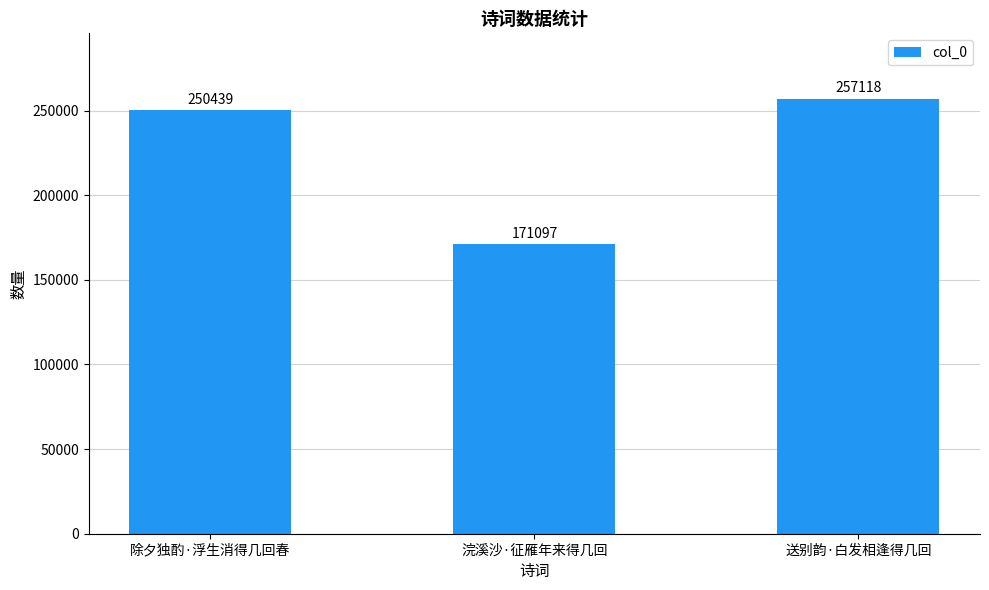

Rank the categories by value from lowest to highest.

浣溪沙·征雁年来得几回, 除夕独酌·浮生消得几回春, 送别韵·白发相逢得几回